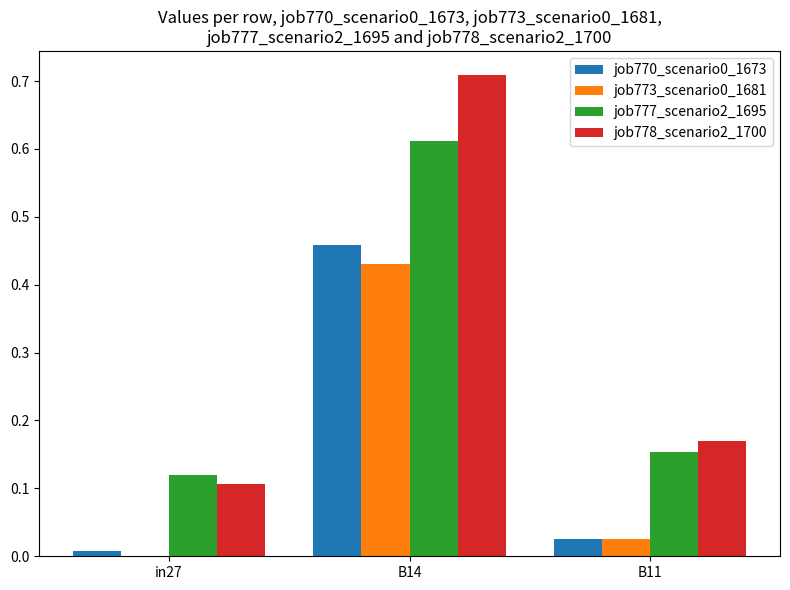

The value of job773_scenario0_1681 at in27 is -0.3. True or false?

False